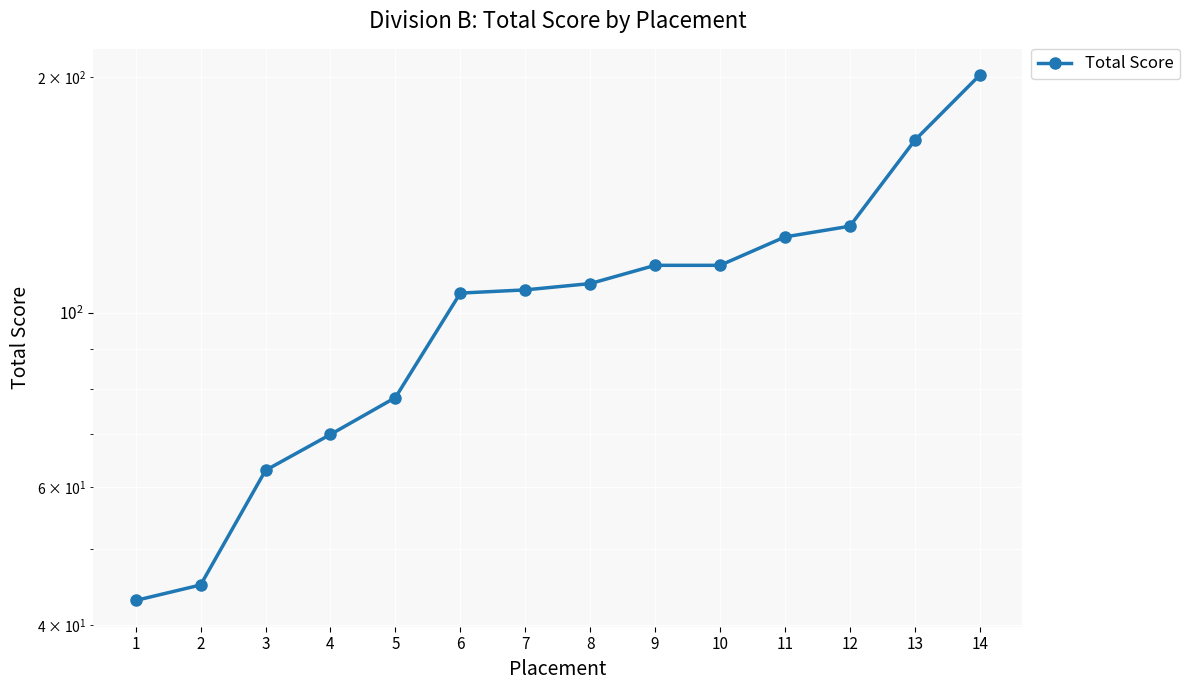

Between 7 and 2, which is larger?

7